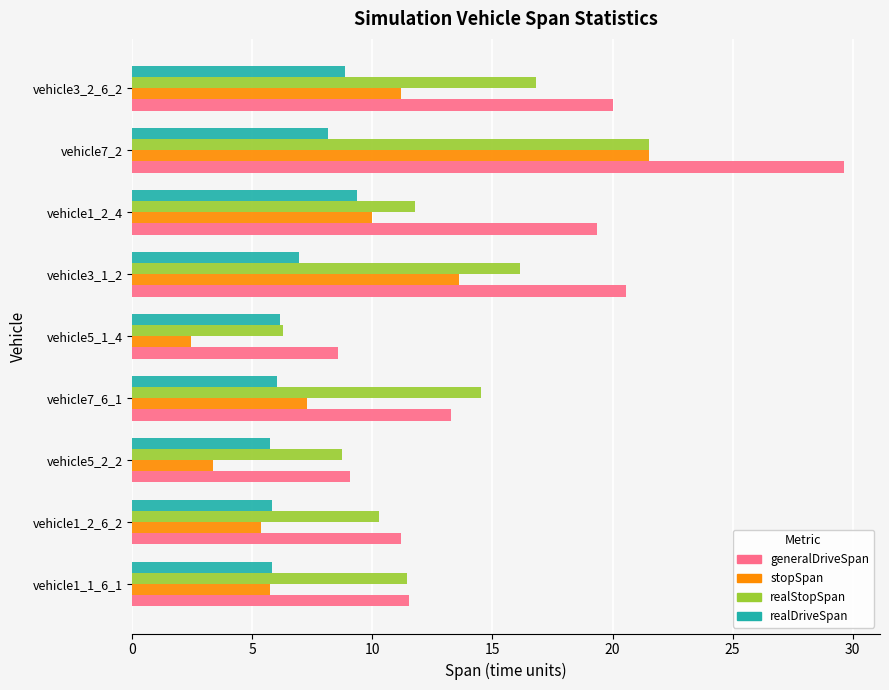

Which series changed the most between vehicle5_2_2 and vehicle1_2_4?

generalDriveSpan